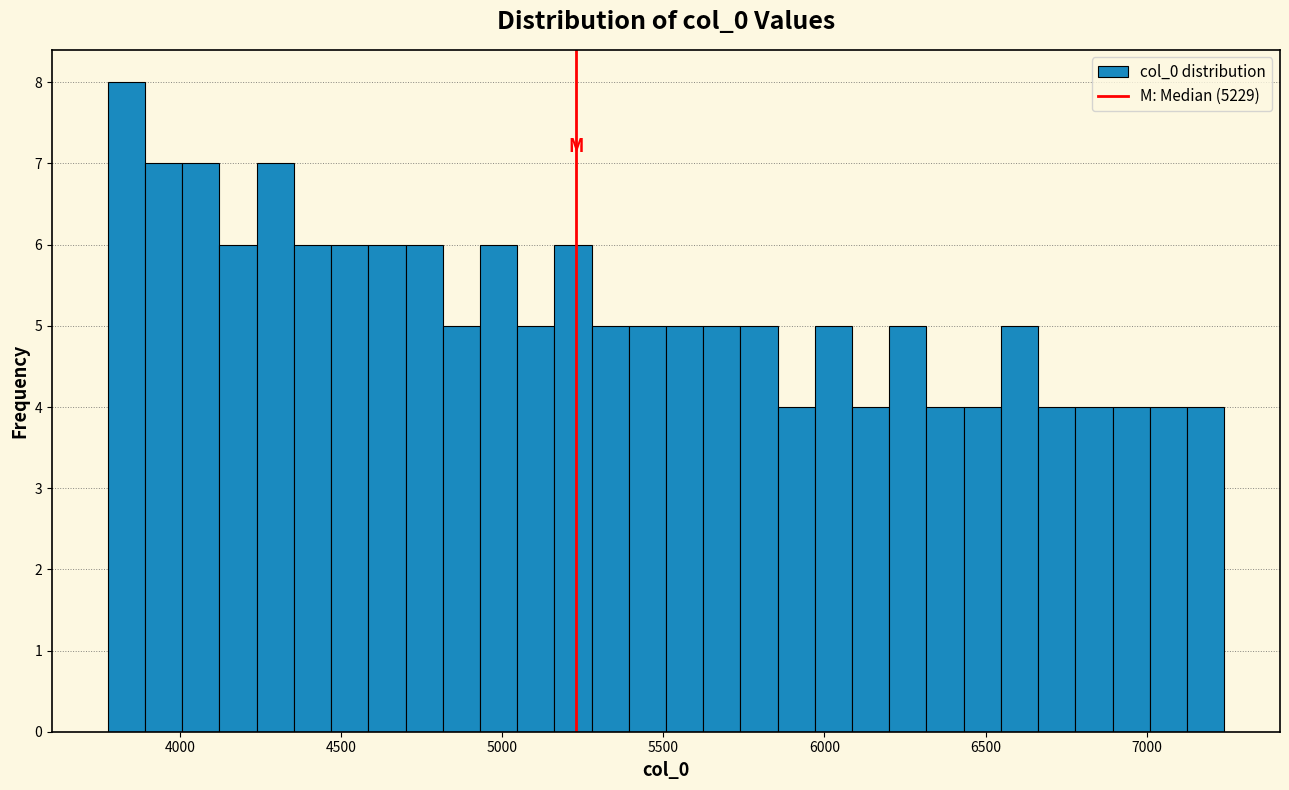

Around what value on the x-axis is the tallest bar? Give the approximate position of its centre, as read against the axis.

3850